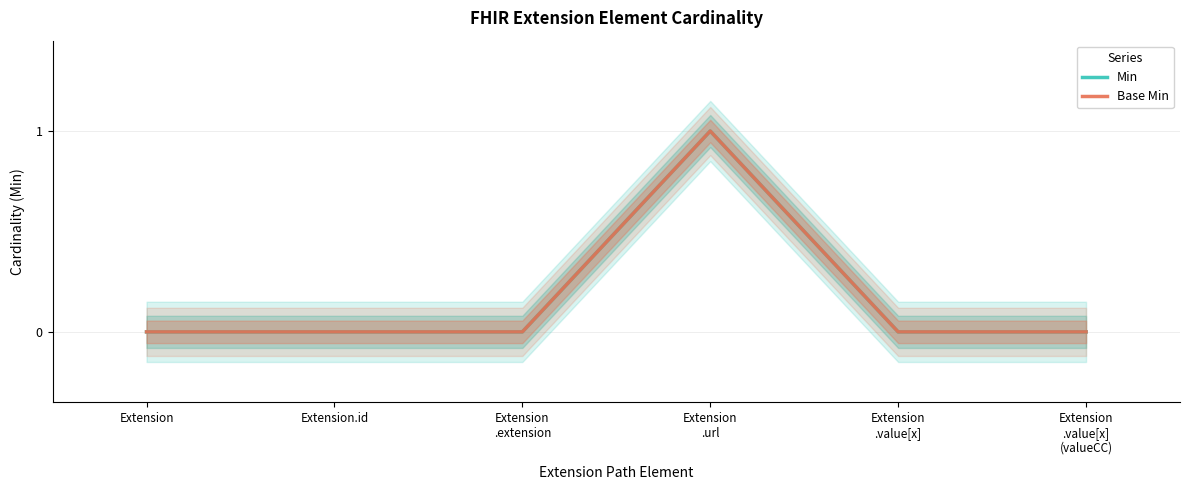

What is the label of the 6th point from the left?

Extension
.value[x]
(valueCC)